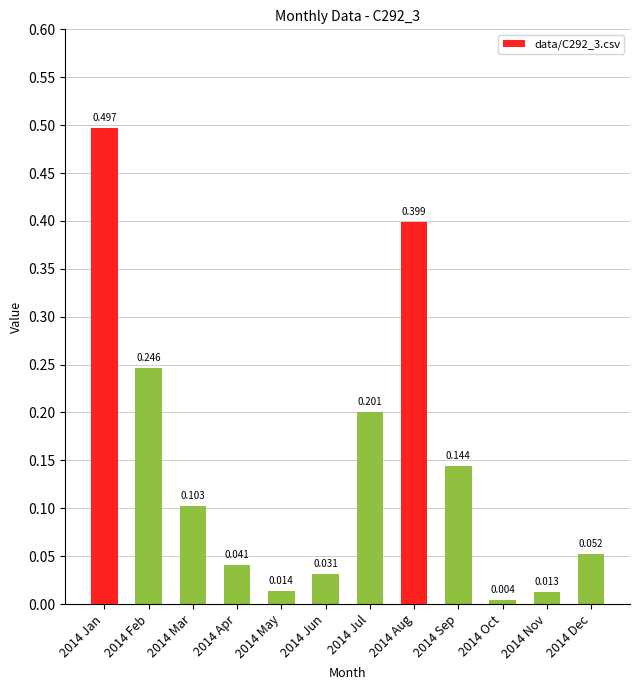

The value at 2014 Nov is 0.0. True or false?

True